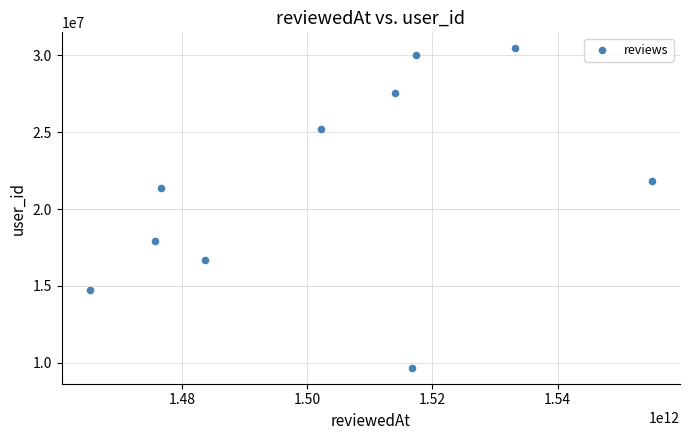

What Y value in the scatter plot is closest to 20066795?

21360713